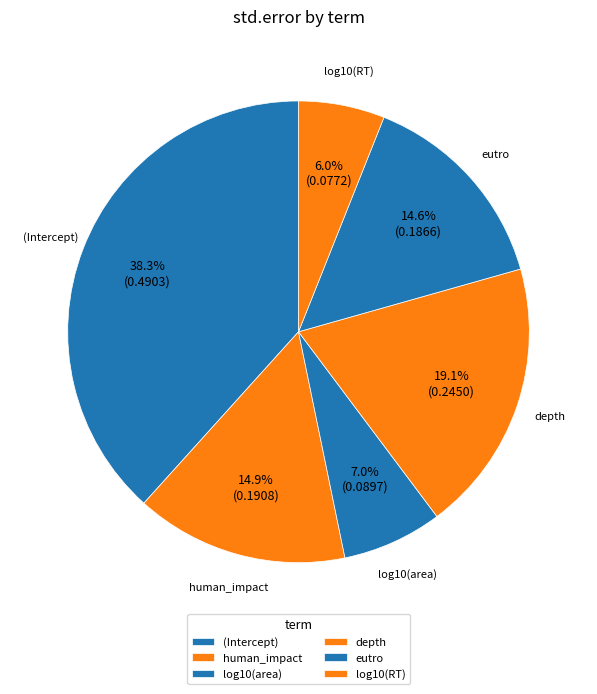

Between human_impact and (Intercept), which is larger?

(Intercept)